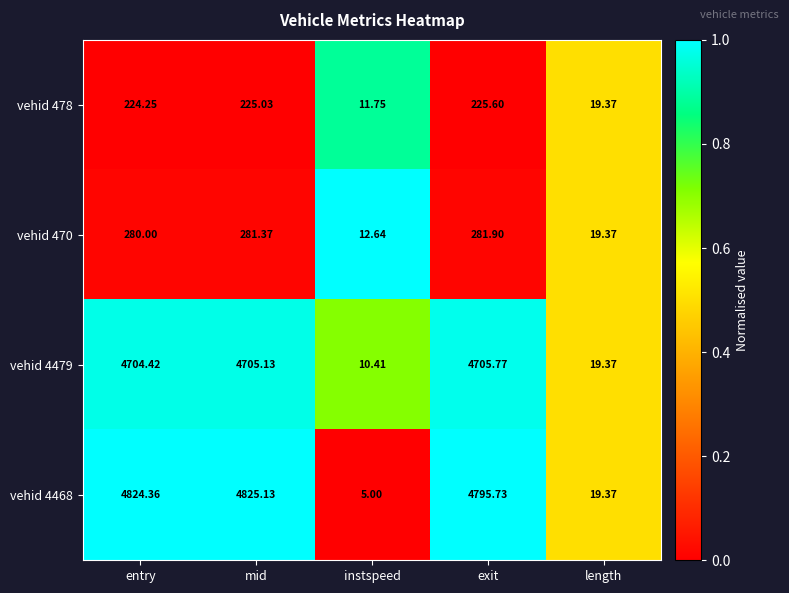

List the series in order of their peak value, lowest first.

vehid 478, vehid 470, vehid 4479, vehid 4468